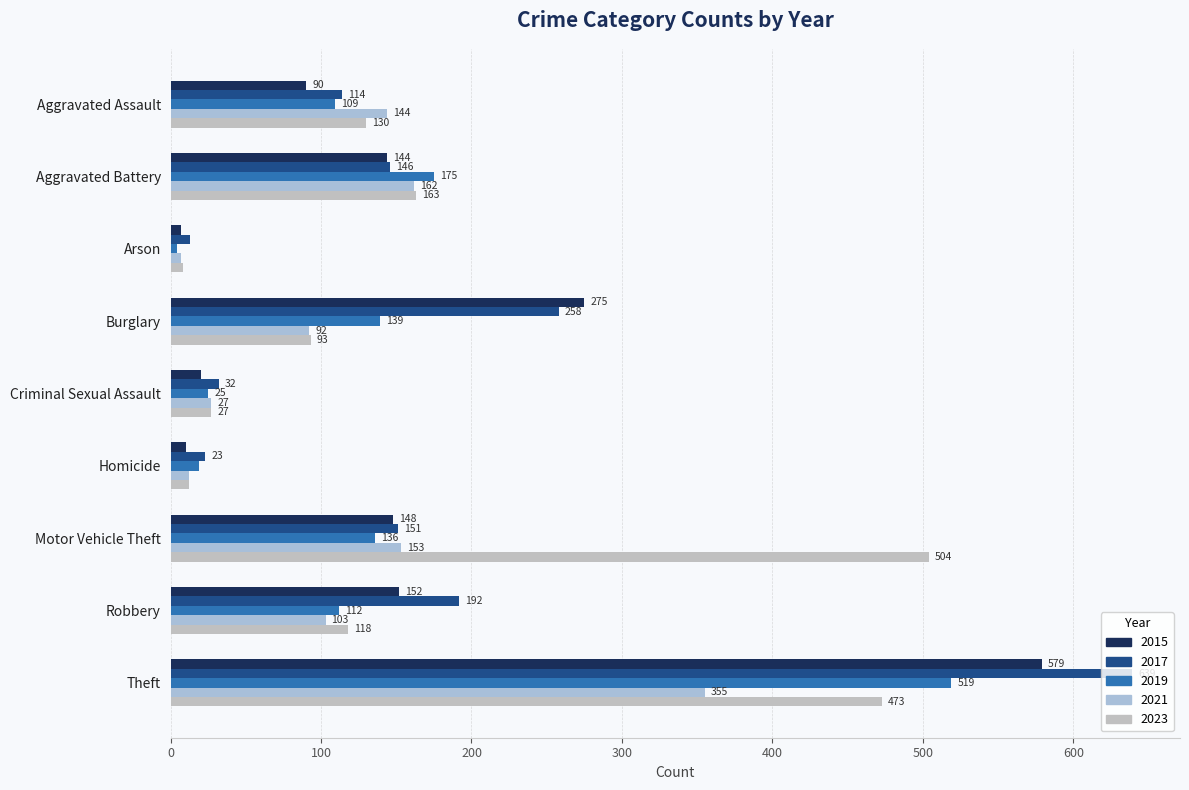

Which category has the lowest value across all series?

Arson